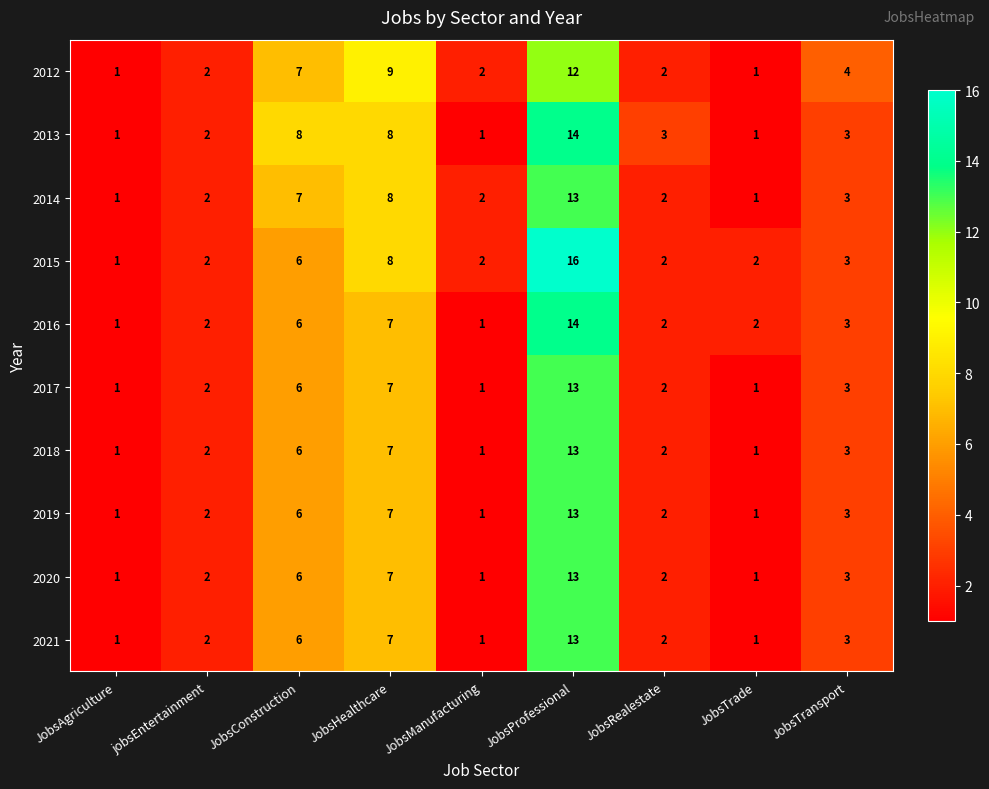

Which series has the widest spread of values?

2015